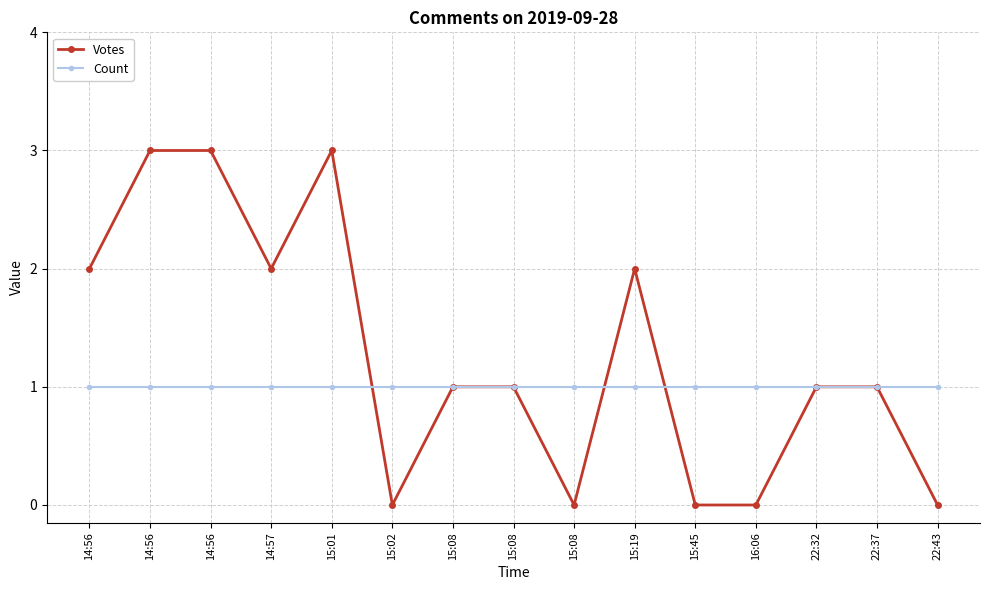

Reading right to left, transcribe all the data shown in this chart.

Votes: 0	1	1	0	0	2	0	1	1	0	3	2	3	3	2
Count: 1	1	1	1	1	1	1	1	1	1	1	1	1	1	1